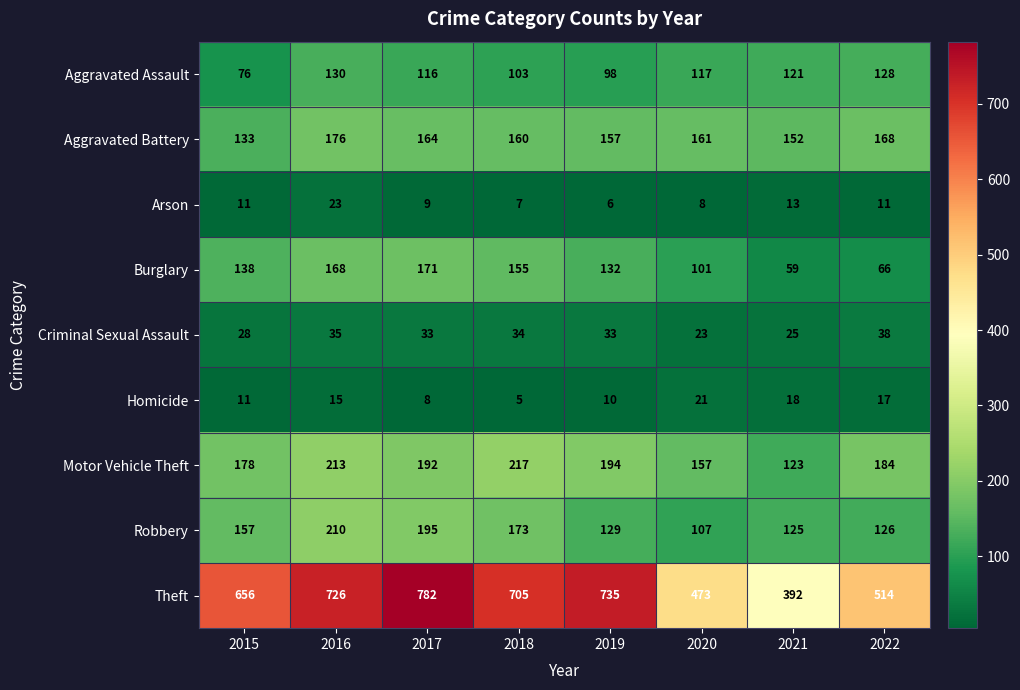

At which category is the sum across all series the highest?

2016